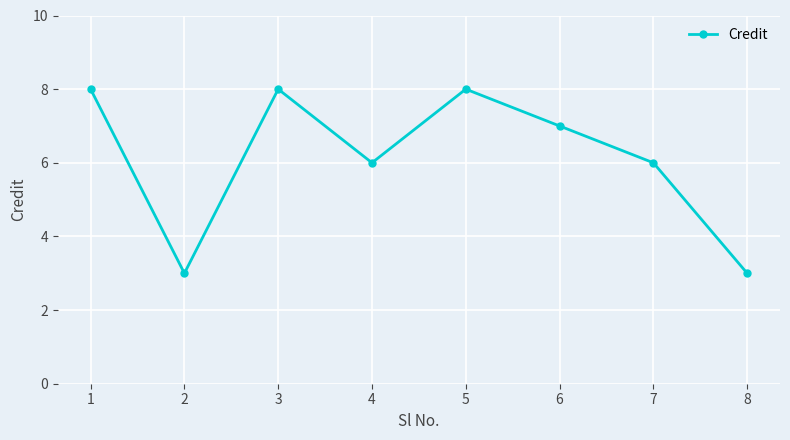

How many values are between 6 and 8?

6